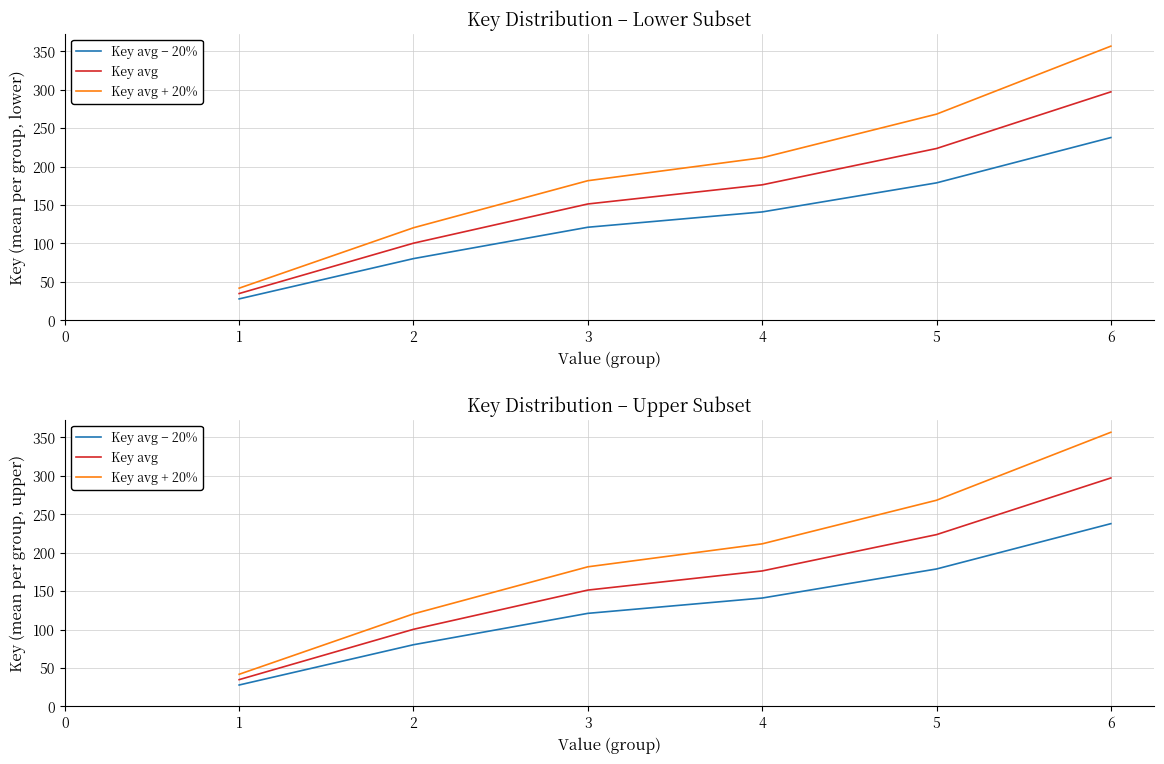

What is the value of the Key avg − 20% point at the 5th from the left?

178.7